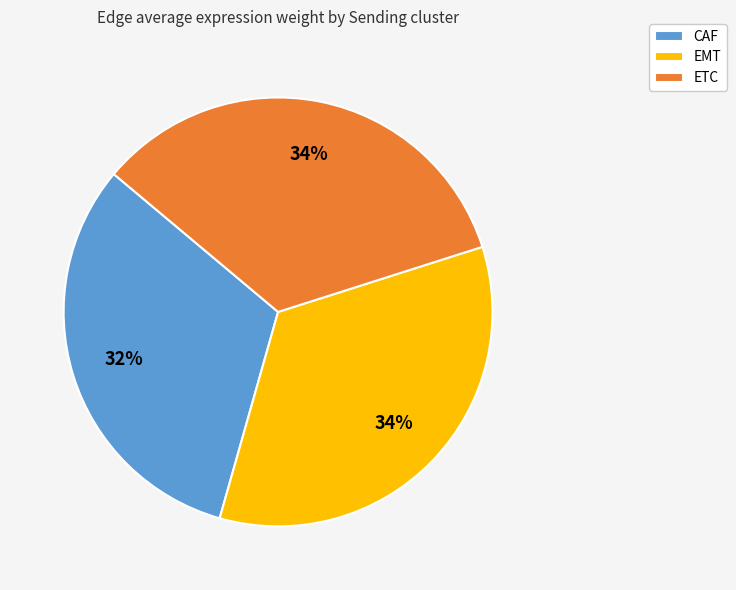

What is the smallest slice in the pie chart?

CAF